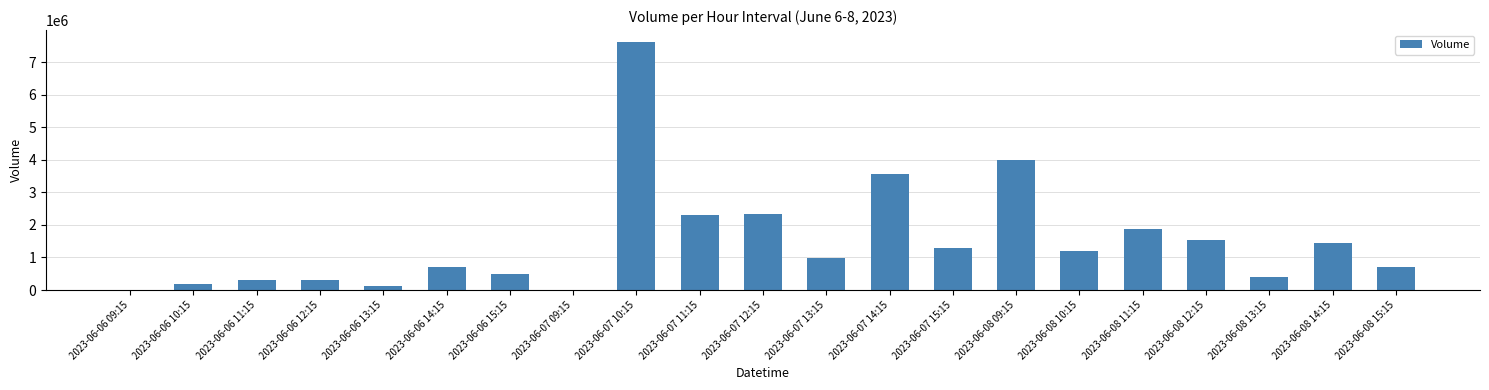

What is the difference between the values at 2023-06-07 09:15 and 2023-06-06 10:15?

191624